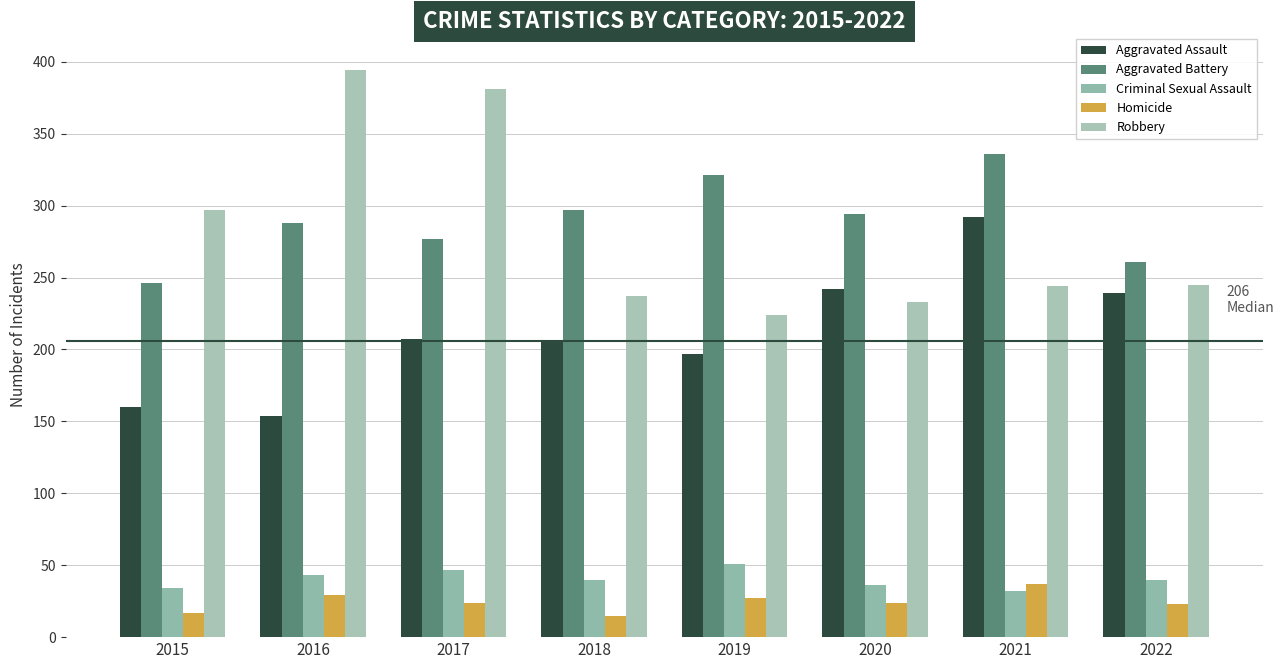

How many data points in Aggravated Battery are less than 294?

4